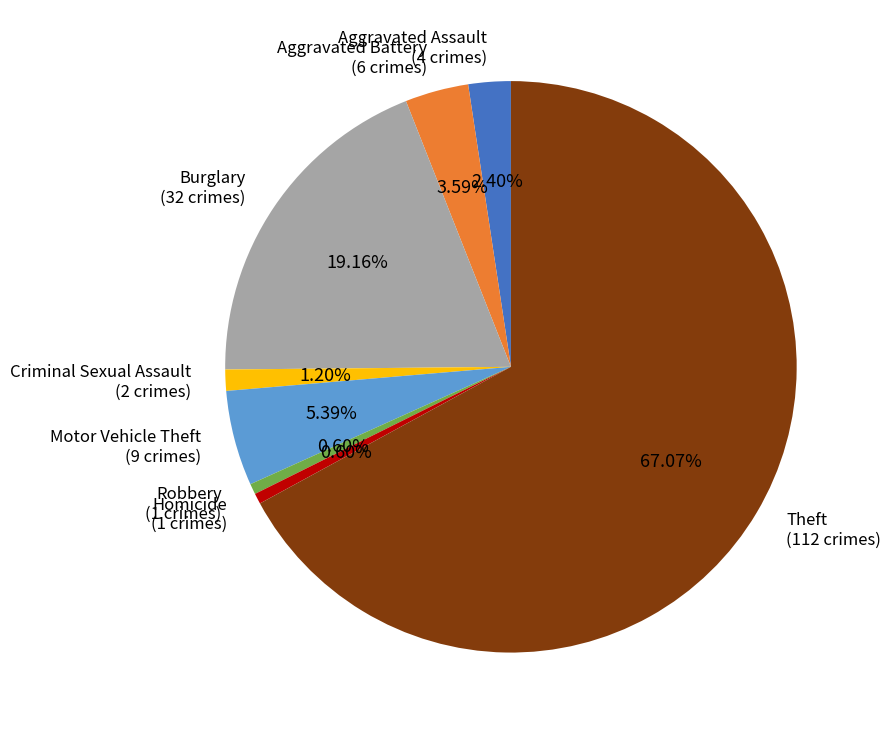

Does any single category account for the majority?

Yes